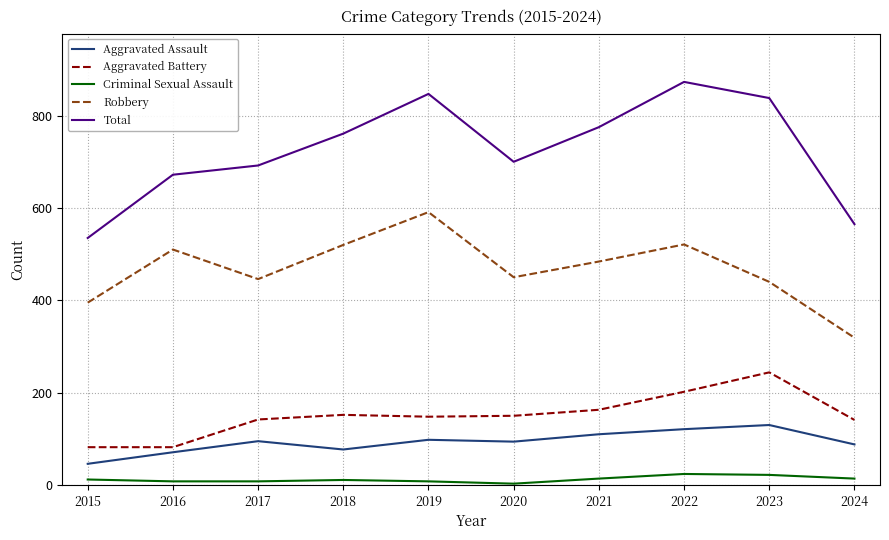

What is the difference between the maximum and minimum values in the Total series?

338